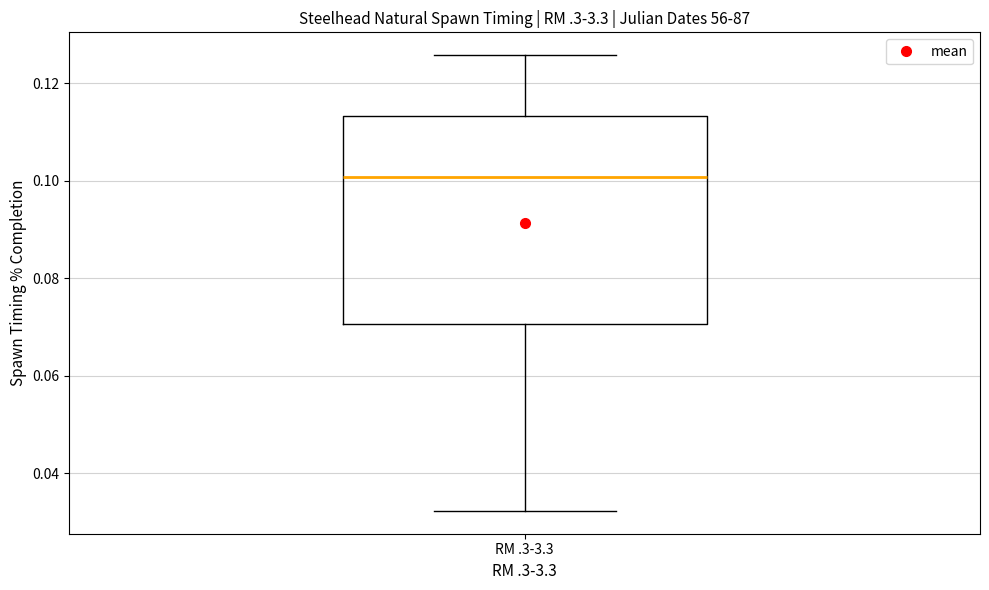

Transcribe this box plot: give where the median line is, the range the box spans, and where the two whiskers end, as read against the y-axis. The values are not printed on the chart, so give them approximately, as read against the axis.

median 0.100, box 0.070 to 0.114, whiskers 0.032 to 0.126